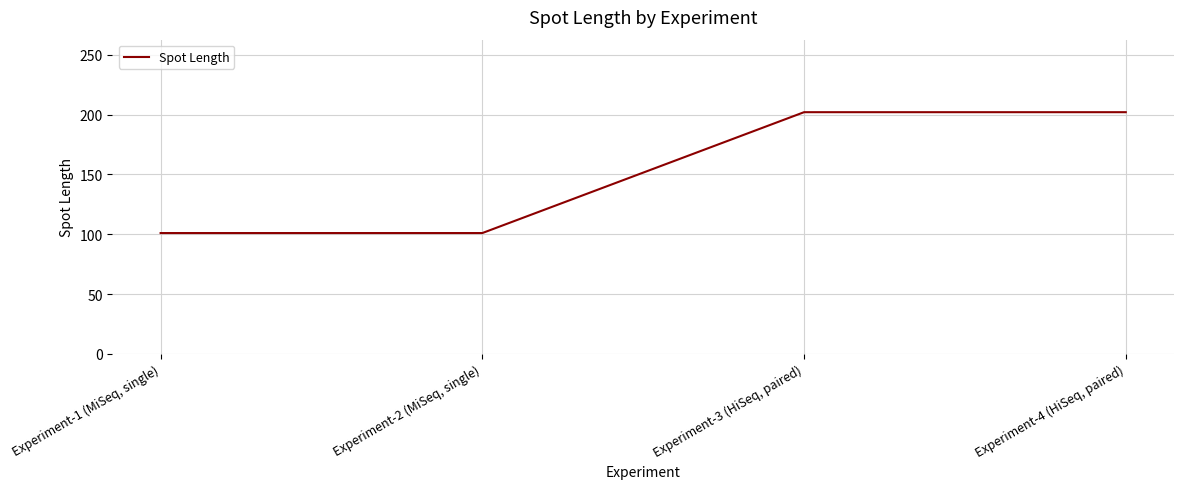

Count the values in the range 101 to 202.

4